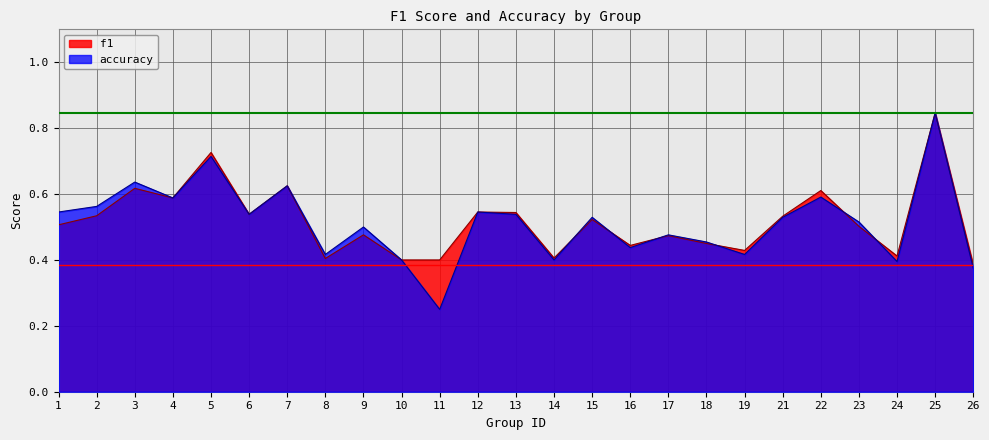

What is the value of the accuracy point at the 25th from the left?

0.4